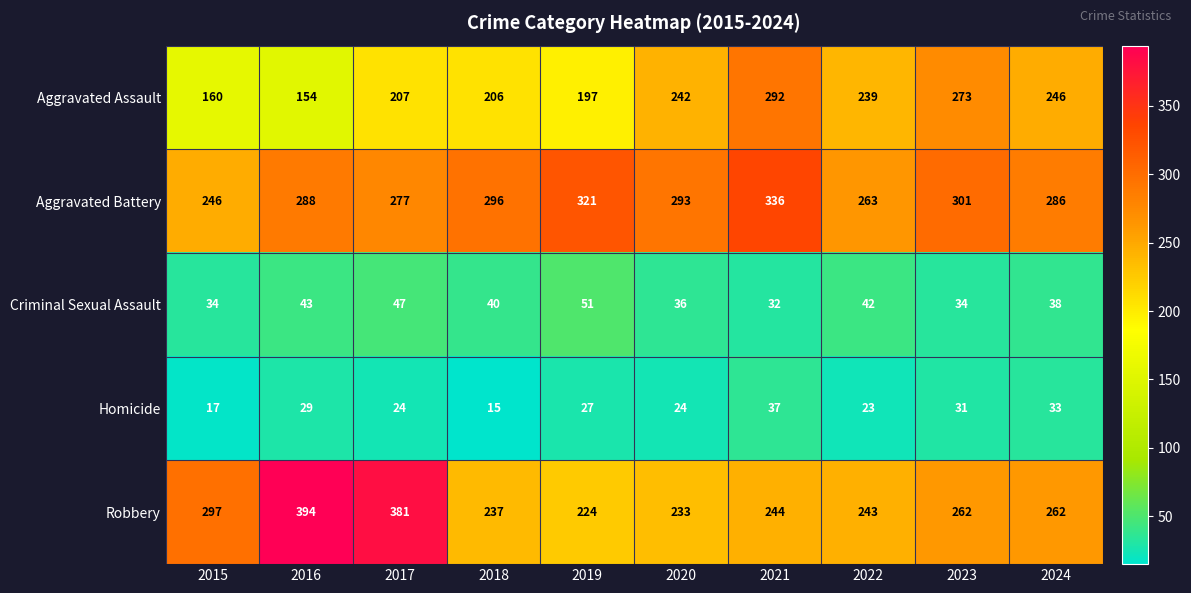

Is the value of Criminal Sexual Assault at 2023 greater than the value of Aggravated Assault at 2023?

No